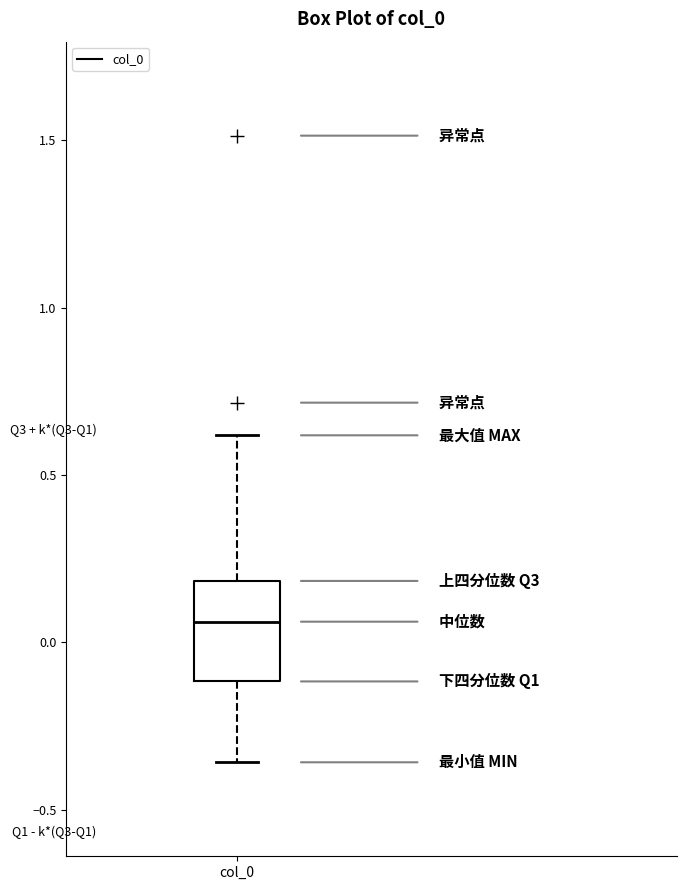

Transcribe this box plot: give where the median line is, the range the box spans, and where the two whiskers end, as read against the y-axis. The values are not printed on the chart, so give them approximately, as read against the axis.

median 0.05, box -0.10 to 0.20, whiskers -0.35 to 0.60